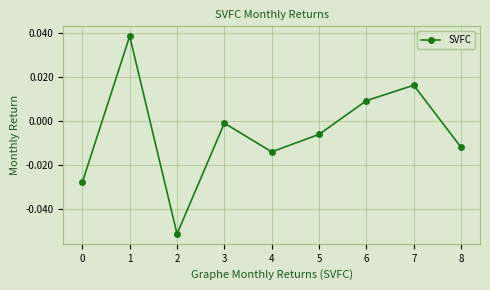

At which category does the chart reach its peak across all series?

1